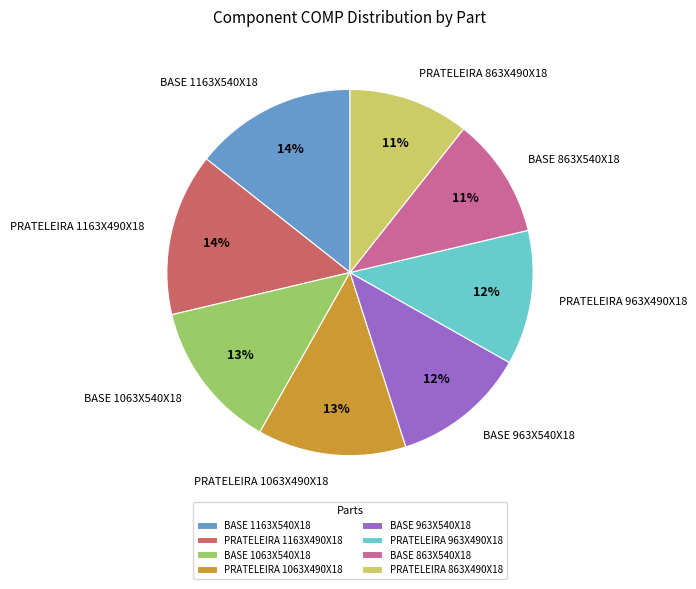

To the nearest percent, what percentage of the pie is PRATELEIRA 1163X490X18?

14%